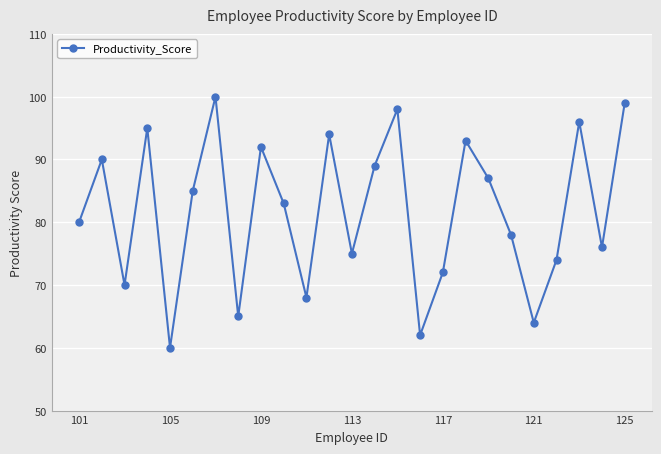

What is the greatest value displayed?

100